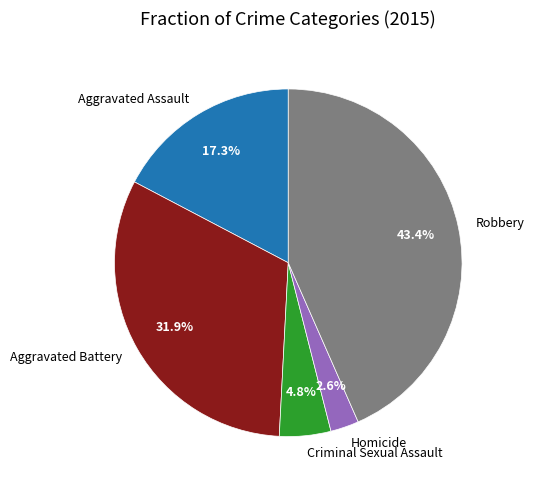

What is the largest slice in the pie chart?

Robbery